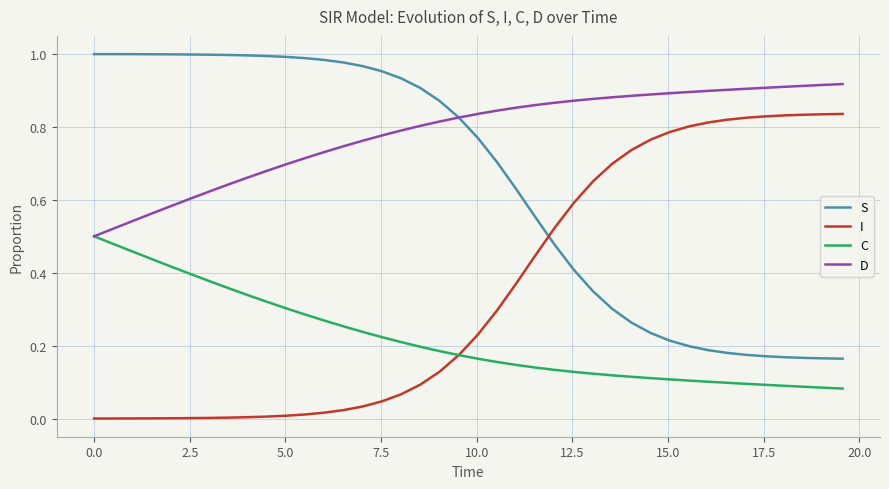

List the series in order of their overall mean, highest first.

D, S, I, C